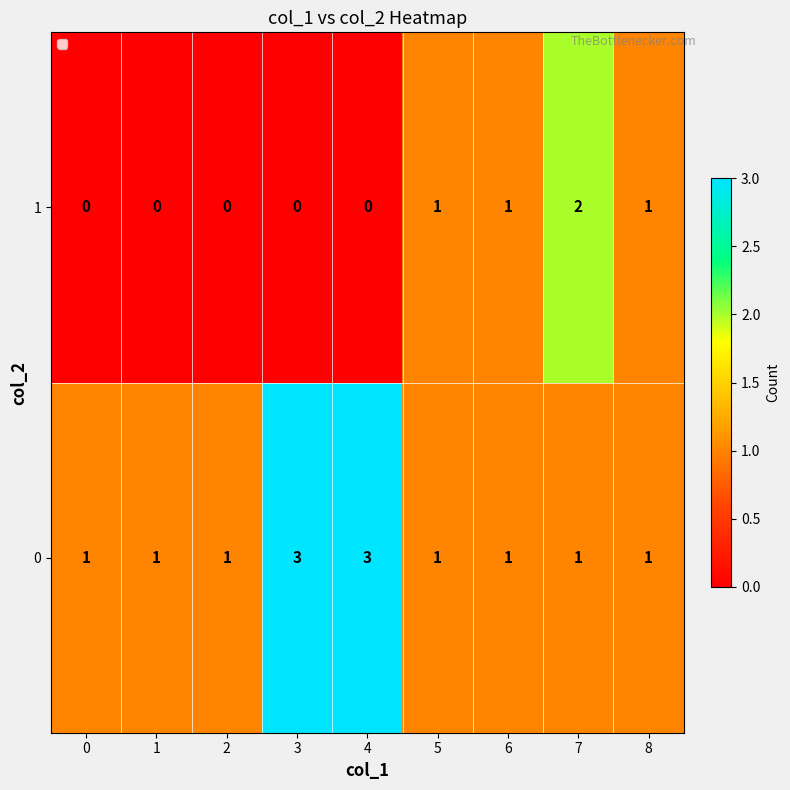

How many categories are shown in the chart?

9